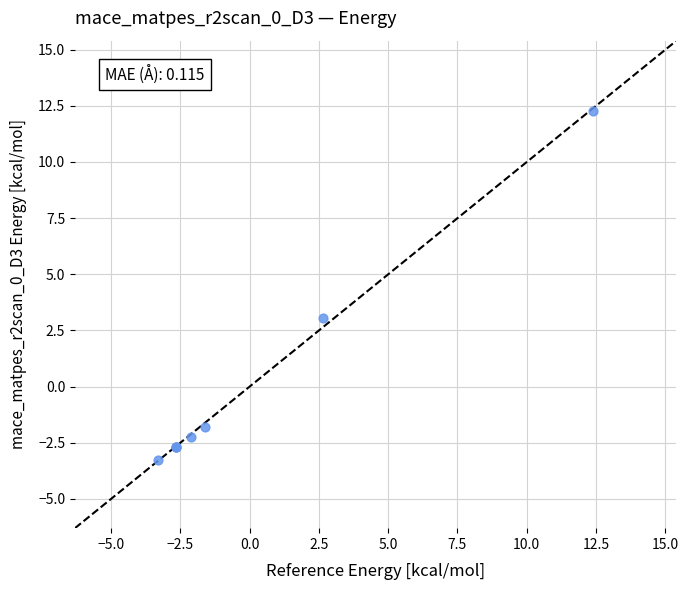

What Y value in the scatter plot is closest to 4?

3.0